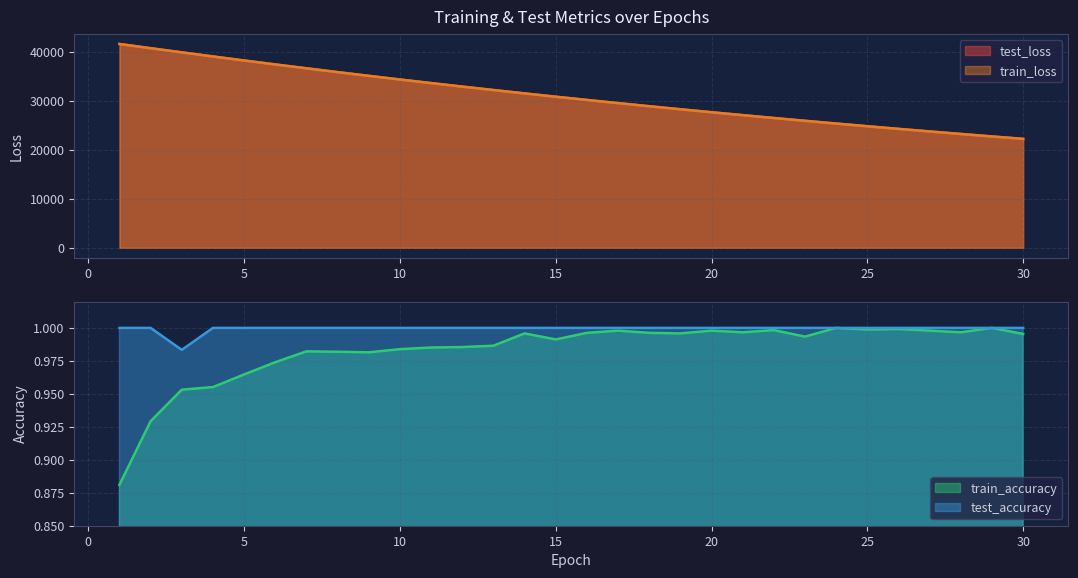

The value of test_accuracy at 21 is 1.5. True or false?

False